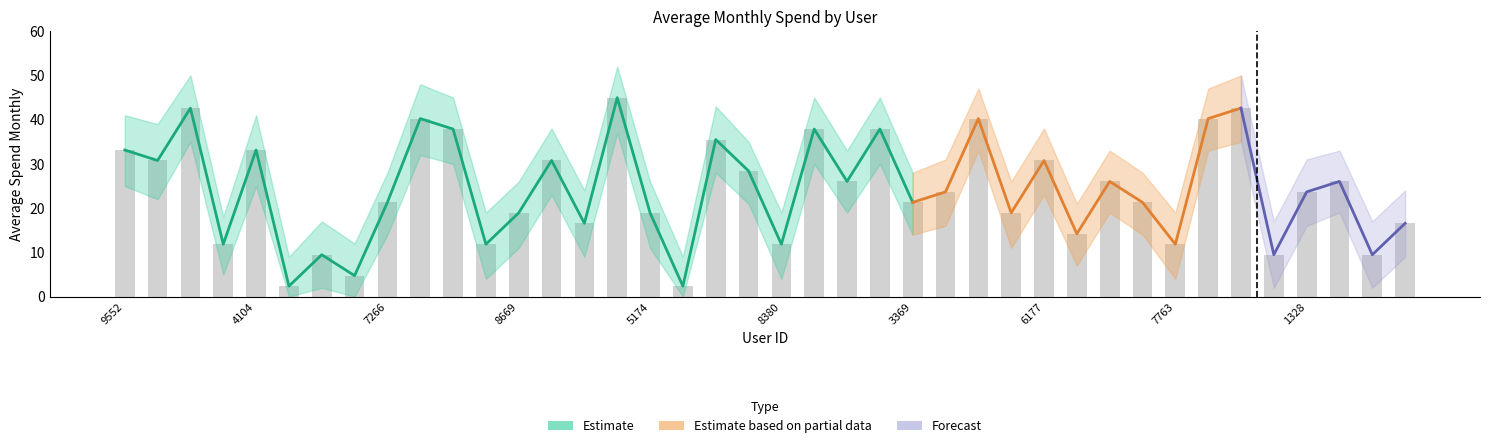

At which label is upper_bound closest to 30?

1645